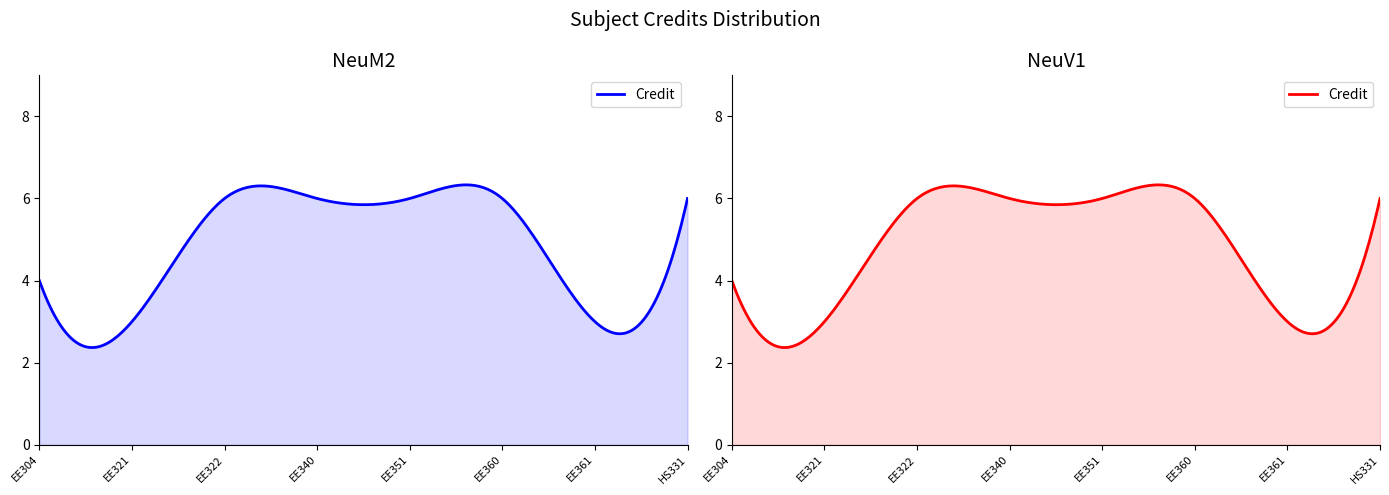

List the labels in order of value, smallest first.

EE321, EE361, EE304, EE322, EE340, EE351, EE360, HS331